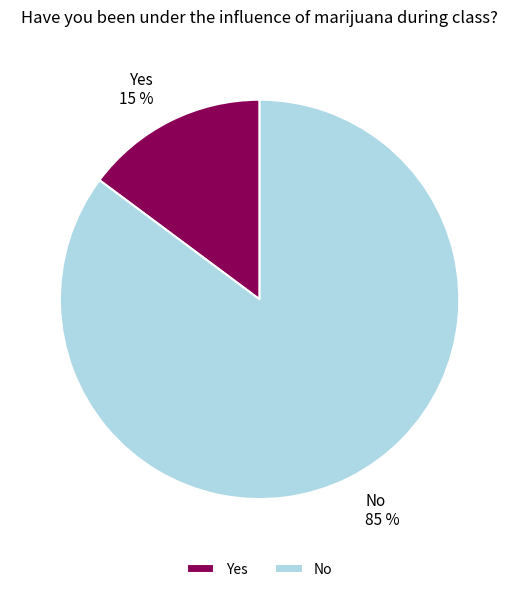

Rank the categories by value from lowest to highest.

Yes, No